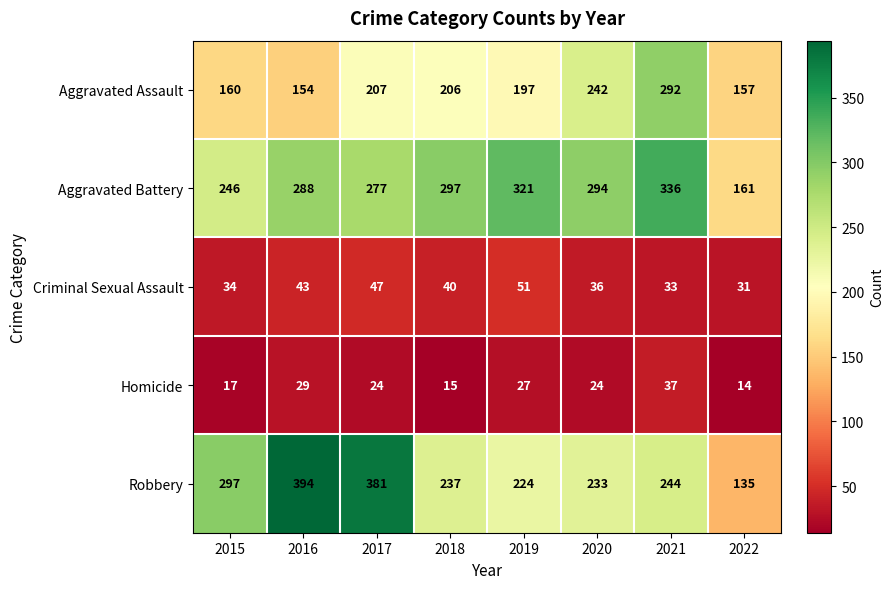

Which series has the largest total across all categories?

Aggravated Battery